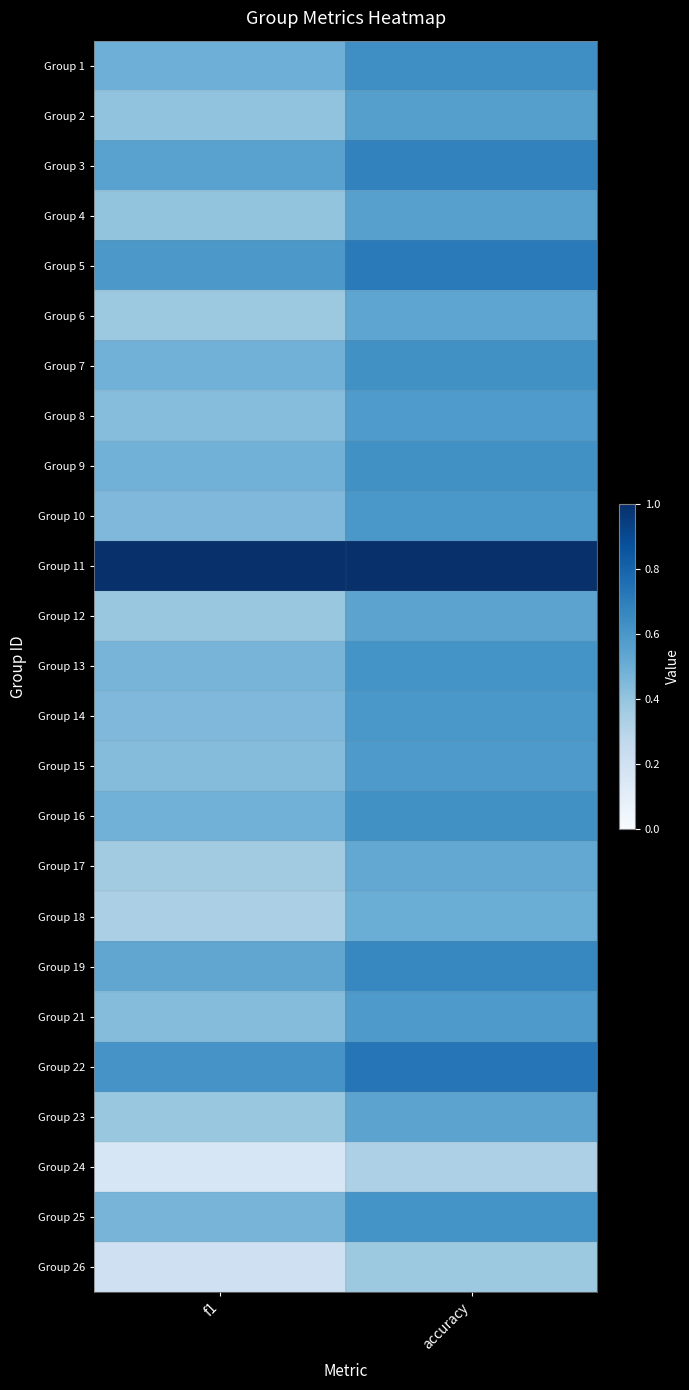

Reading left to right, what are all the values shown in this chart?

Group 1: f1=0.5	accuracy=0.6
Group 2: f1=0.4	accuracy=0.6
Group 3: f1=0.6	accuracy=0.7
Group 4: f1=0.4	accuracy=0.6
Group 5: f1=0.6	accuracy=0.7
Group 6: f1=0.4	accuracy=0.5
Group 7: f1=0.5	accuracy=0.6
Group 8: f1=0.4	accuracy=0.6
Group 9: f1=0.5	accuracy=0.6
Group 10: f1=0.5	accuracy=0.6
Group 11: f1=1.0	accuracy=1.0
Group 12: f1=0.4	accuracy=0.5
Group 13: f1=0.5	accuracy=0.6
Group 14: f1=0.5	accuracy=0.6
Group 15: f1=0.4	accuracy=0.6
Group 16: f1=0.5	accuracy=0.6
Group 17: f1=0.4	accuracy=0.5
Group 18: f1=0.3	accuracy=0.5
Group 19: f1=0.5	accuracy=0.7
Group 21: f1=0.4	accuracy=0.6
Group 22: f1=0.6	accuracy=0.7
Group 23: f1=0.4	accuracy=0.5
Group 24: f1=0.2	accuracy=0.3
Group 25: f1=0.5	accuracy=0.6
Group 26: f1=0.2	accuracy=0.4